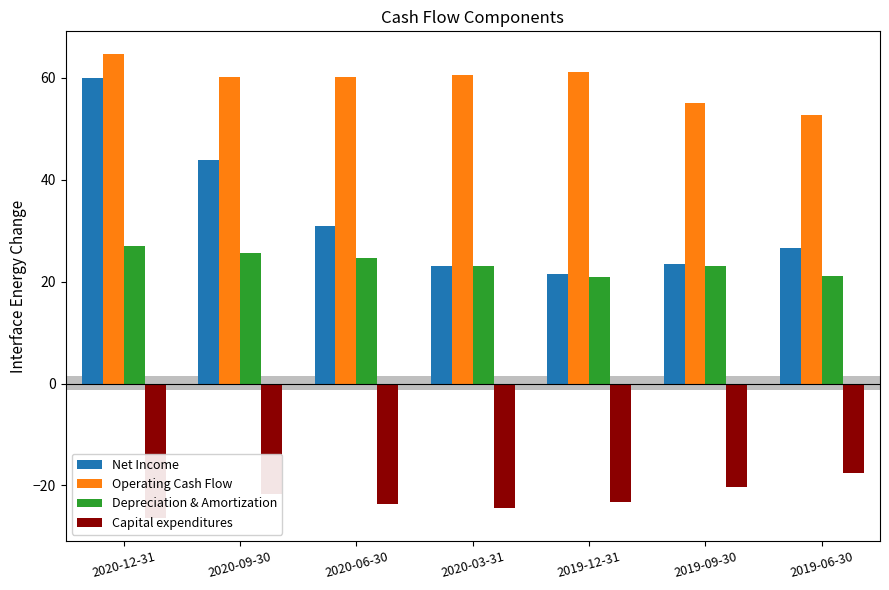

Reading right to left, transcribe all the data shown in this chart.

Net Income: 26.6	23.4	21.4	23.2	30.9	43.8	59.9
Operating Cash Flow: 52.8	55.1	61.2	60.6	60.2	60.2	64.6
Depreciation & Amortization: 21.2	23.0	20.9	23.0	24.7	25.7	27.1
Capital expenditures: -17.5	-20.2	-23.2	-24.4	-23.5	-21.8	-26.3